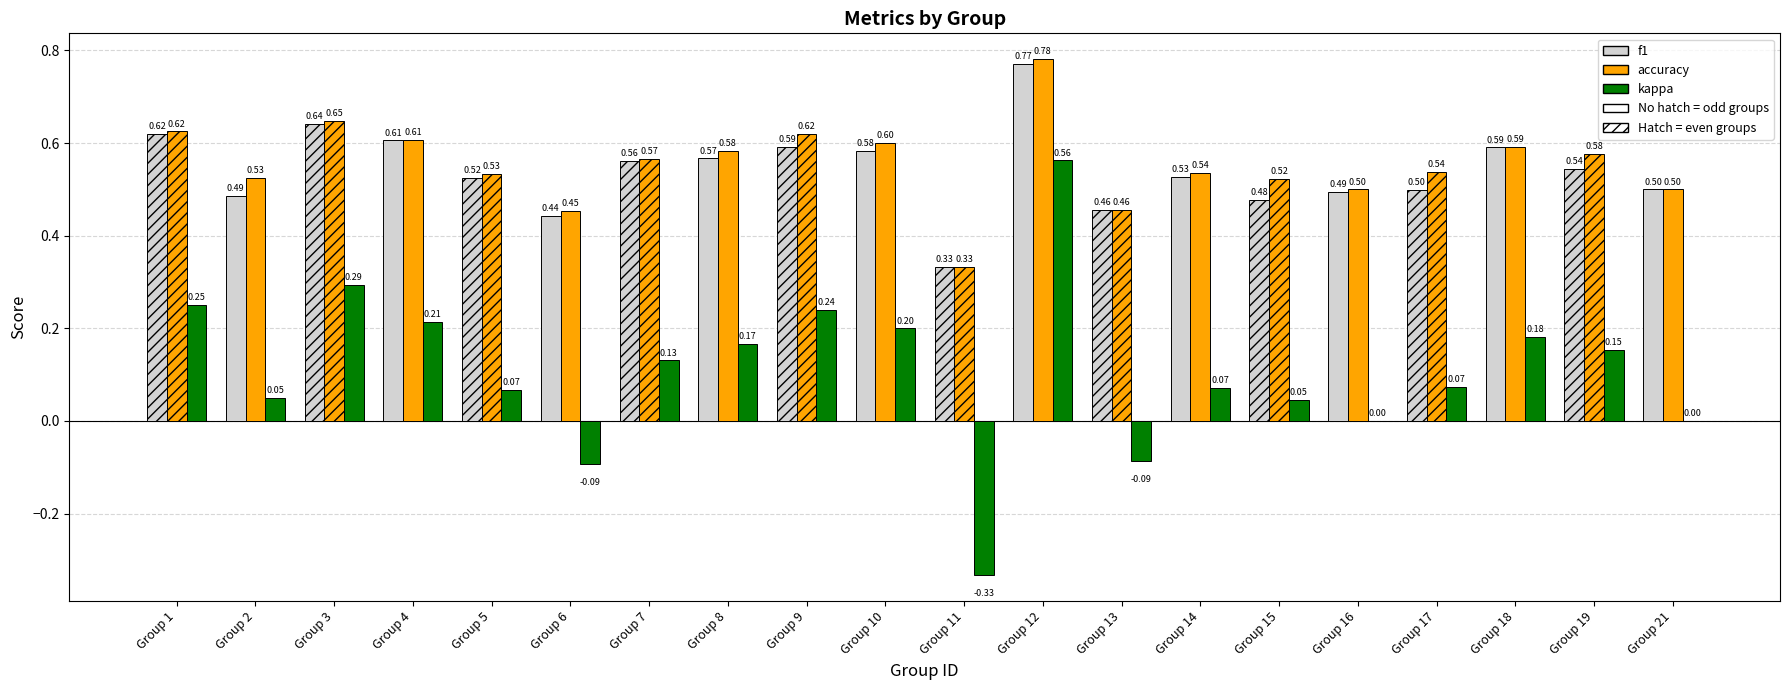

What is the sum of the accuracy values at Group 1 and Group 18?

1.2